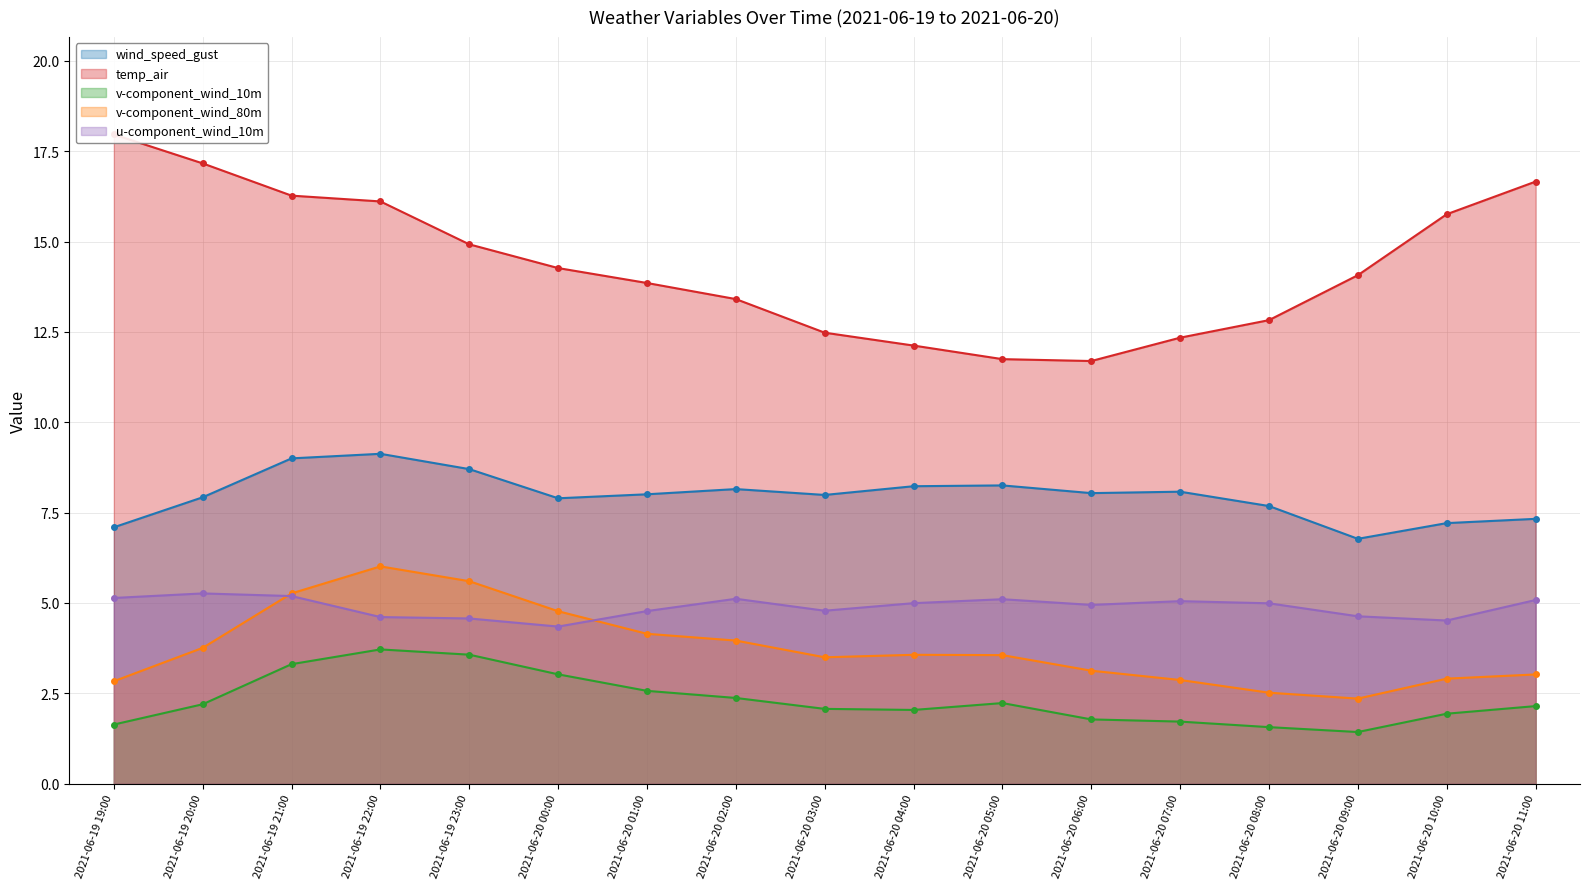

Does the chart have visible grid lines?

Yes